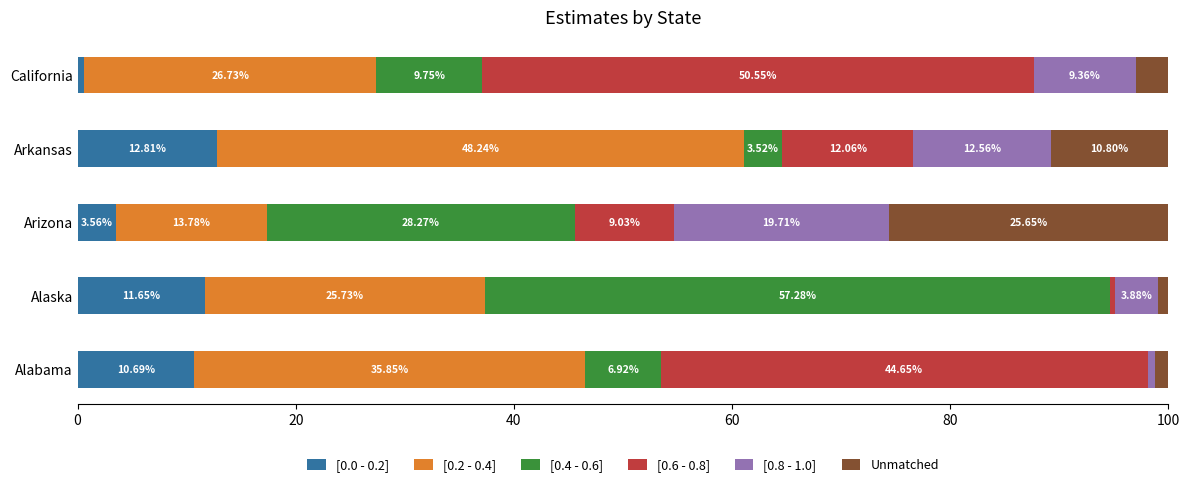

What is the total value across all series at Arizona?

100.0